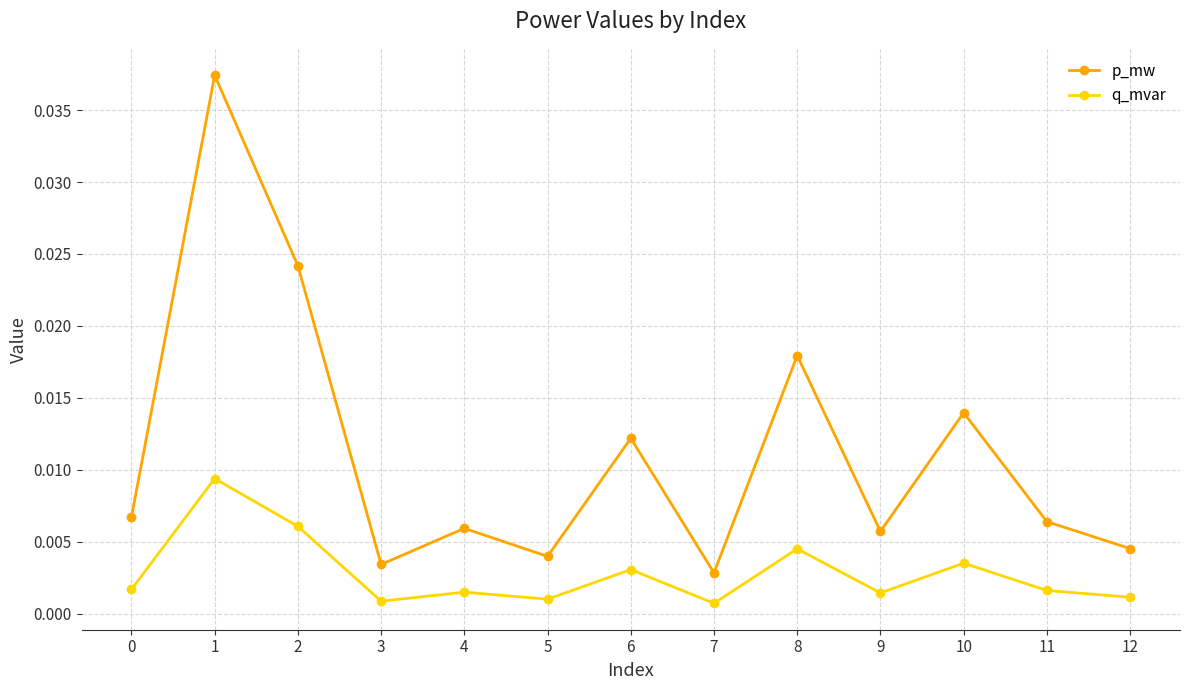

True or false: p_mw and q_mvar intersect in this chart.

False